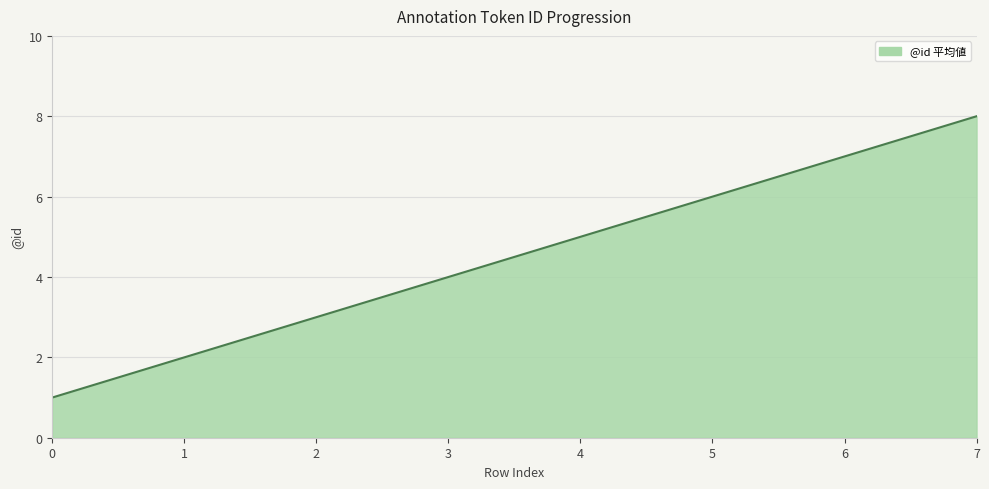

What is the change in value from 4 to 6?

+2